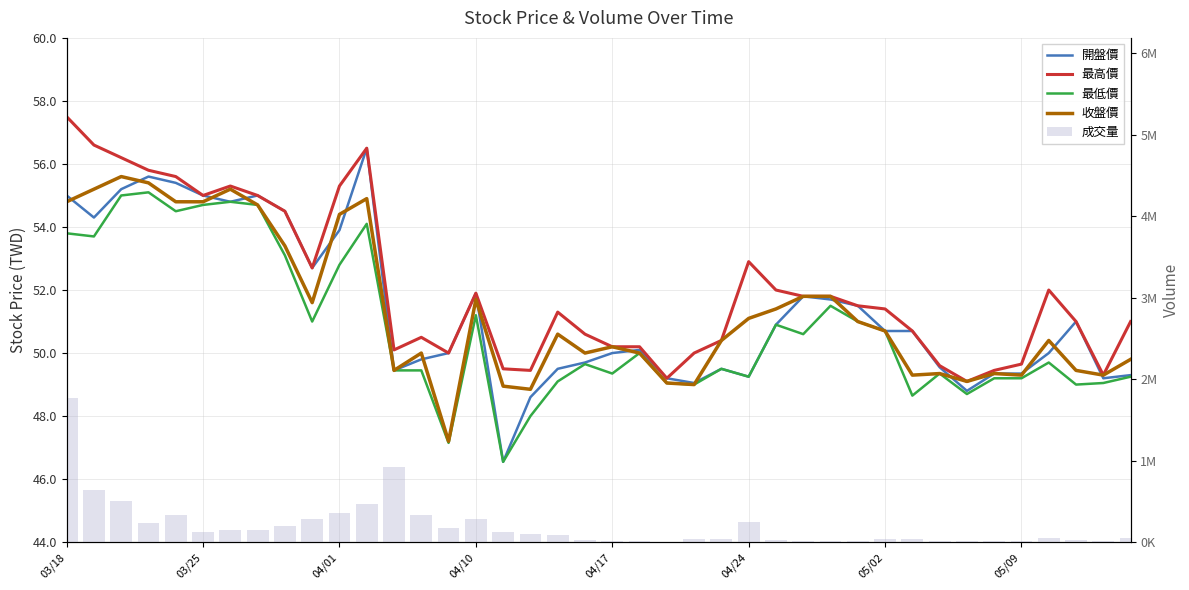

What is the average value of the 成交量 series?

198886.9